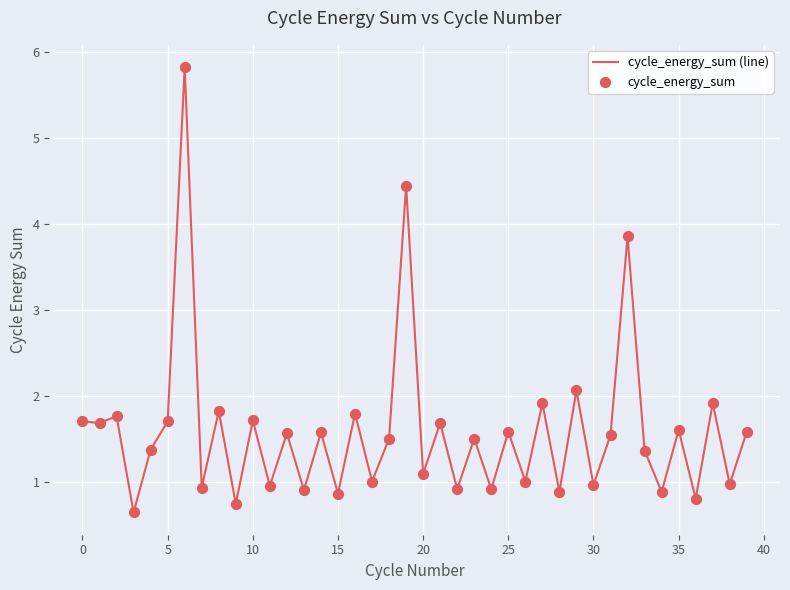

What is the minimum value shown in the chart?

0.7